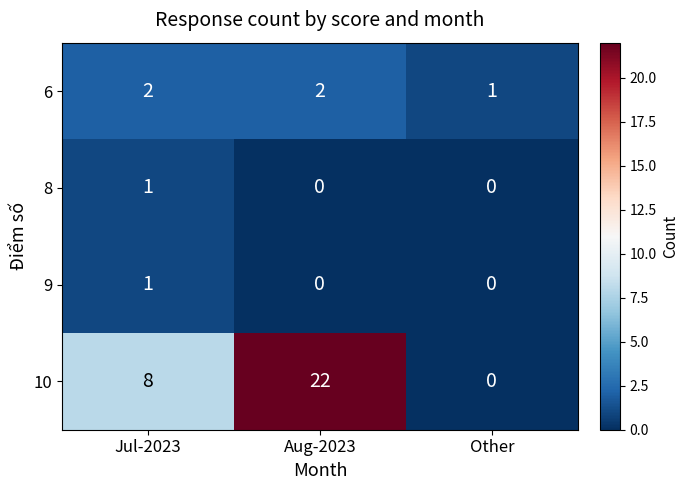

How many series are shown in this chart?

4